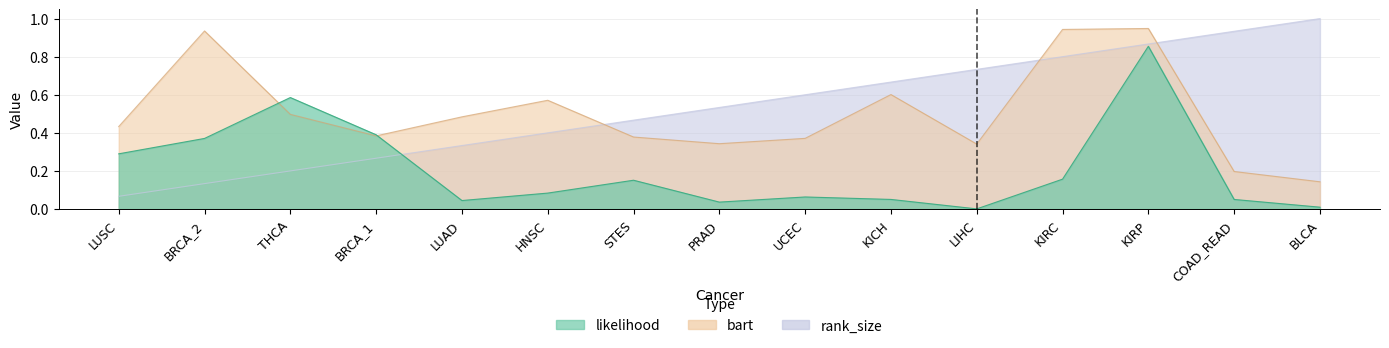

Where is bart nearest to the value 0?

BLCA